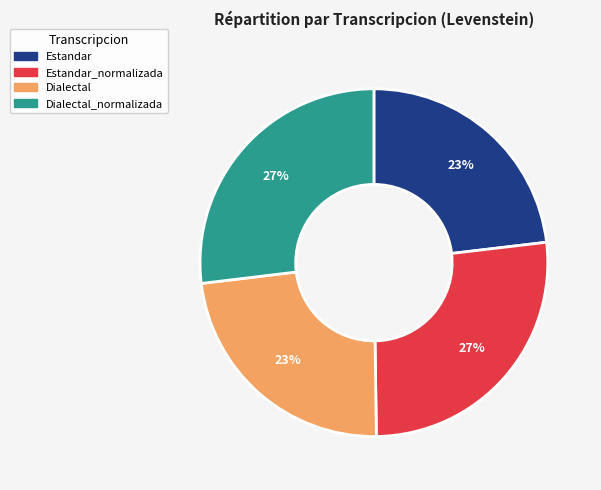

To the nearest percent, what is the difference between the largest and smallest slice percentages?

4%